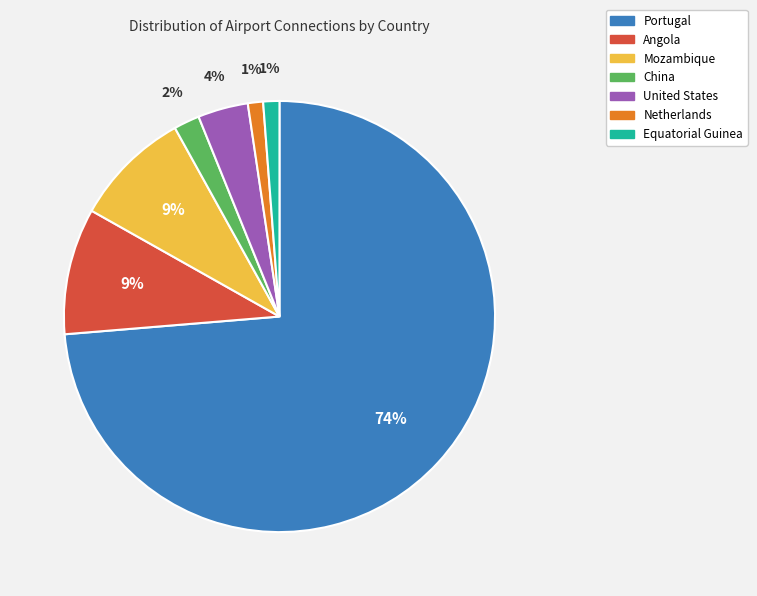

The Netherlands slice represents 11% of the pie. True or false?

False